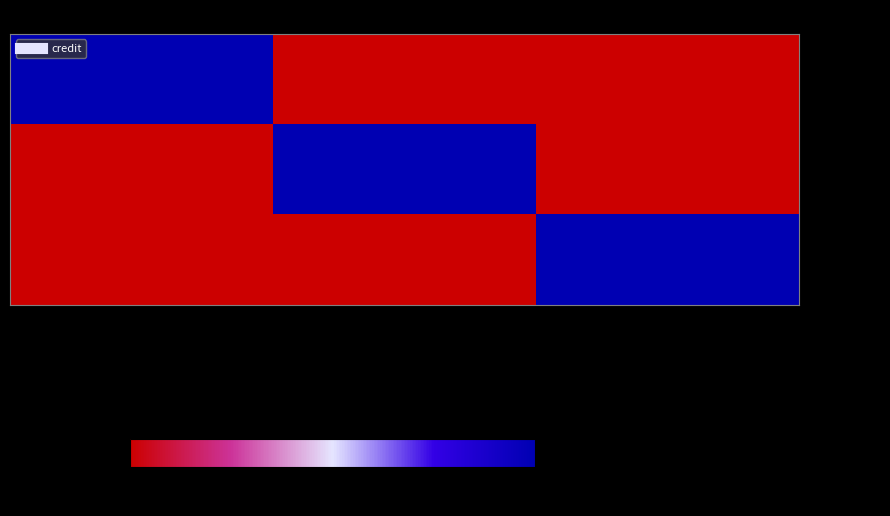

Reading left to right, extract all data points from this chart.

1532500: Koch-Schütz-Studer=2551827	Jacques Demierre=0	Andi Marti=0
645694: Koch-Schütz-Studer=0	Jacques Demierre=2551827	Andi Marti=0
1895448: Koch-Schütz-Studer=0	Jacques Demierre=0	Andi Marti=2551827